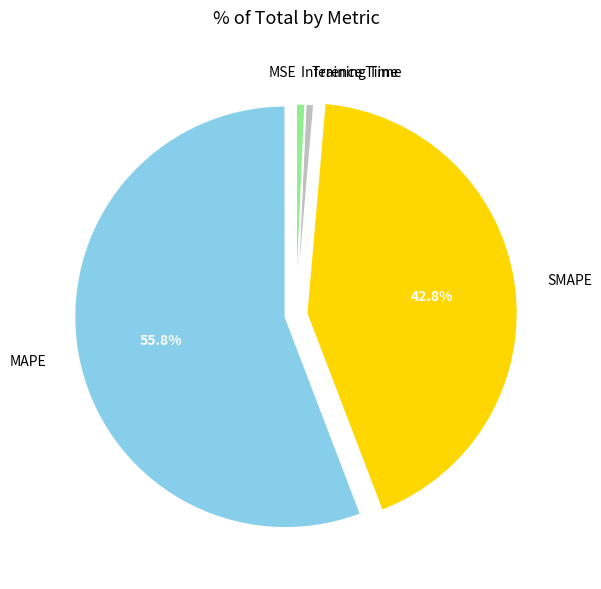

To the nearest percent, what is the difference between the largest and smallest slice percentages?

56%